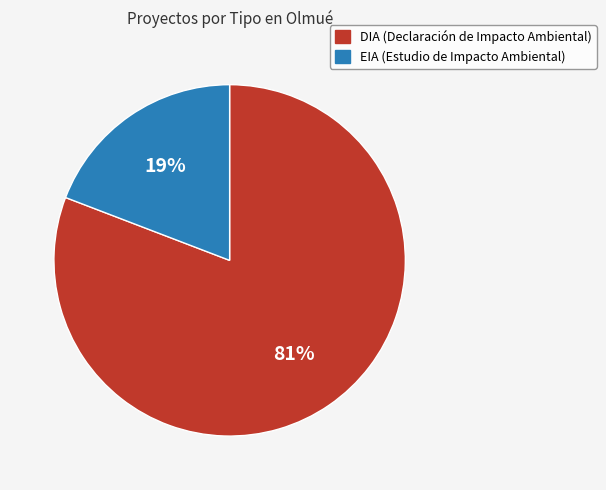

Which has a higher value, EIA or DIA?

DIA